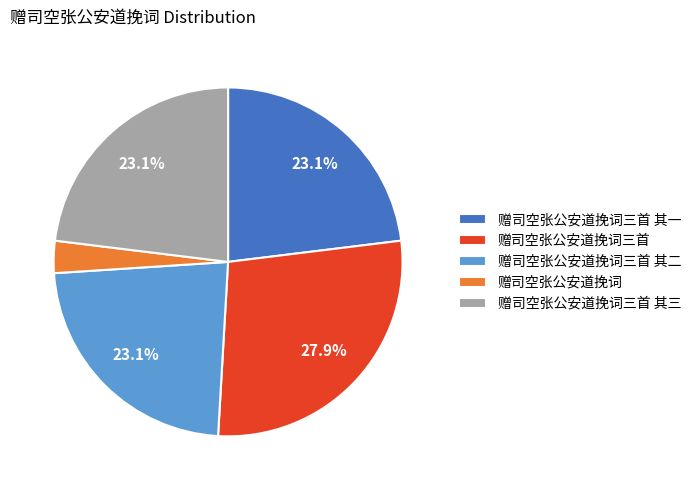

To the nearest percent, what percentage of the pie is 赠司空张公安道挽词三首?

28%